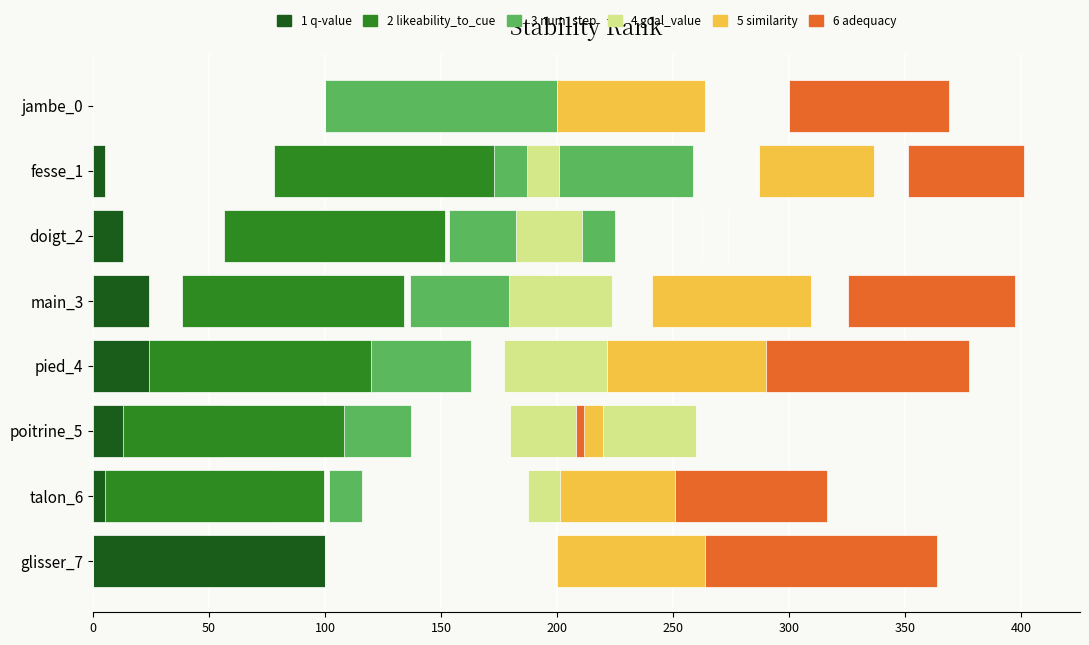

Which series has the largest total across all categories?

likeability_to_cue